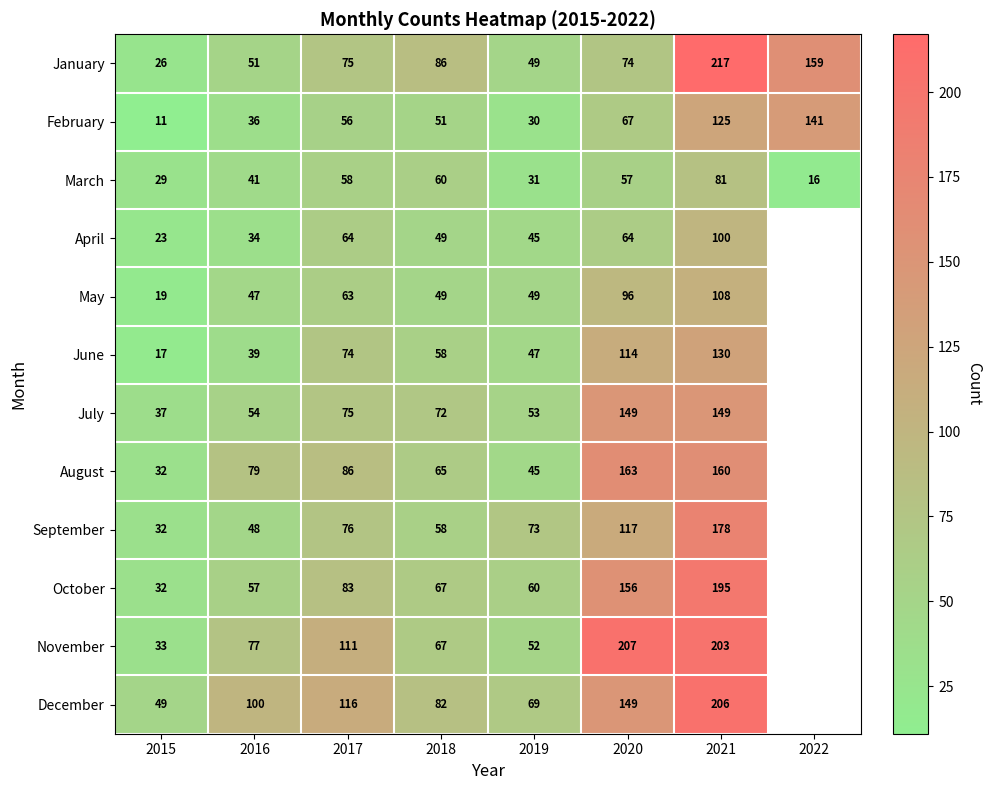

The December series shows 82 at 2018. True or false?

True